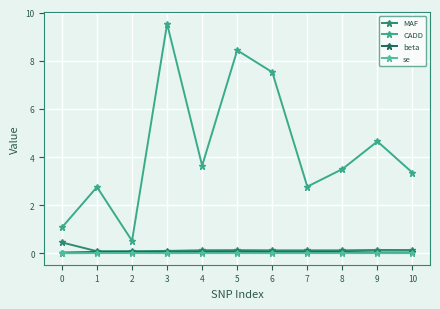

How many data points does each series have?

11